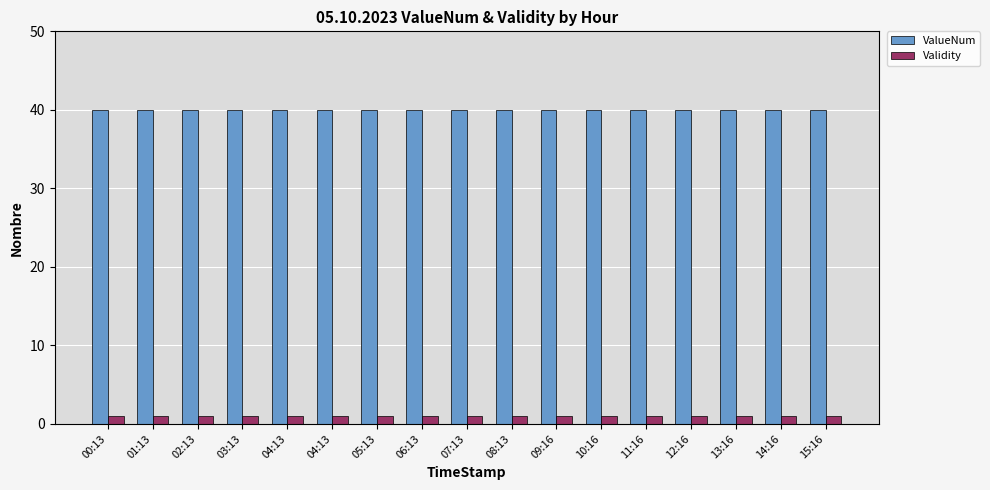

What is the sum of the ValueNum values at 07:13 and 12:16?

80